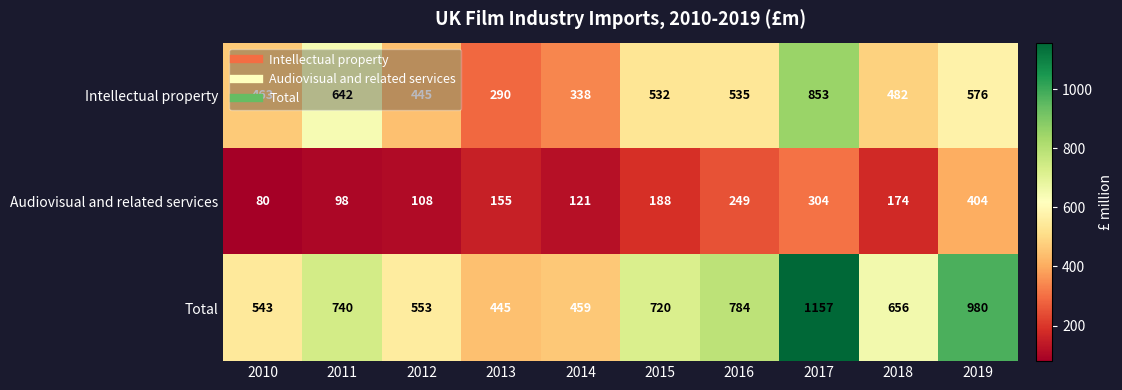

What is the average value of the Audiovisual and related services series?

188